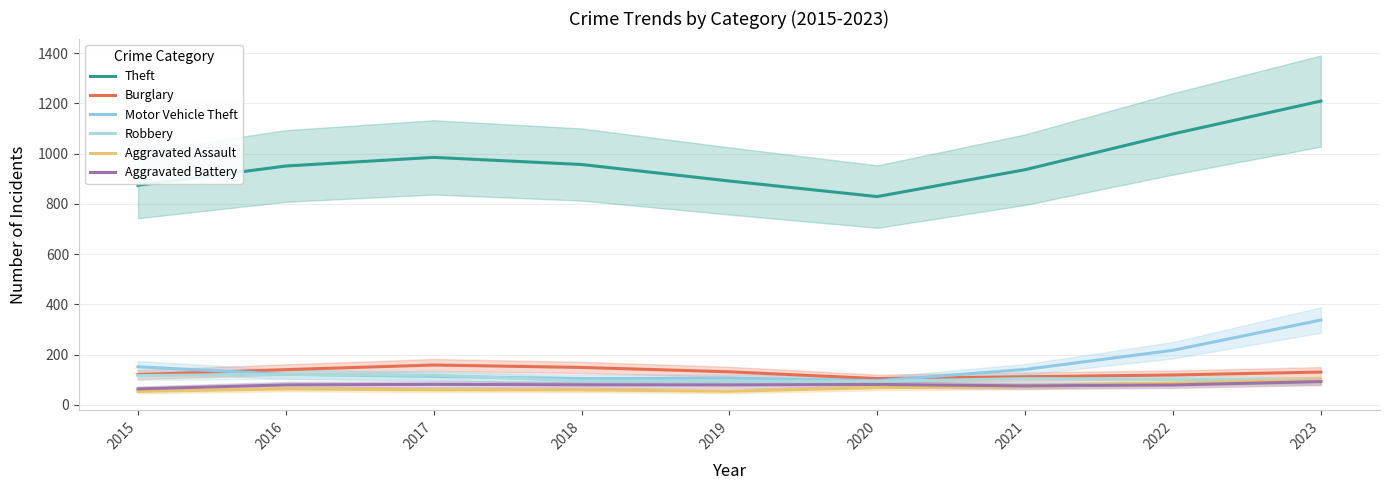

Rank the categories by Motor Vehicle Theft value from lowest to highest.

2020, 2018, 2019, 2017, 2016, 2021, 2015, 2022, 2023